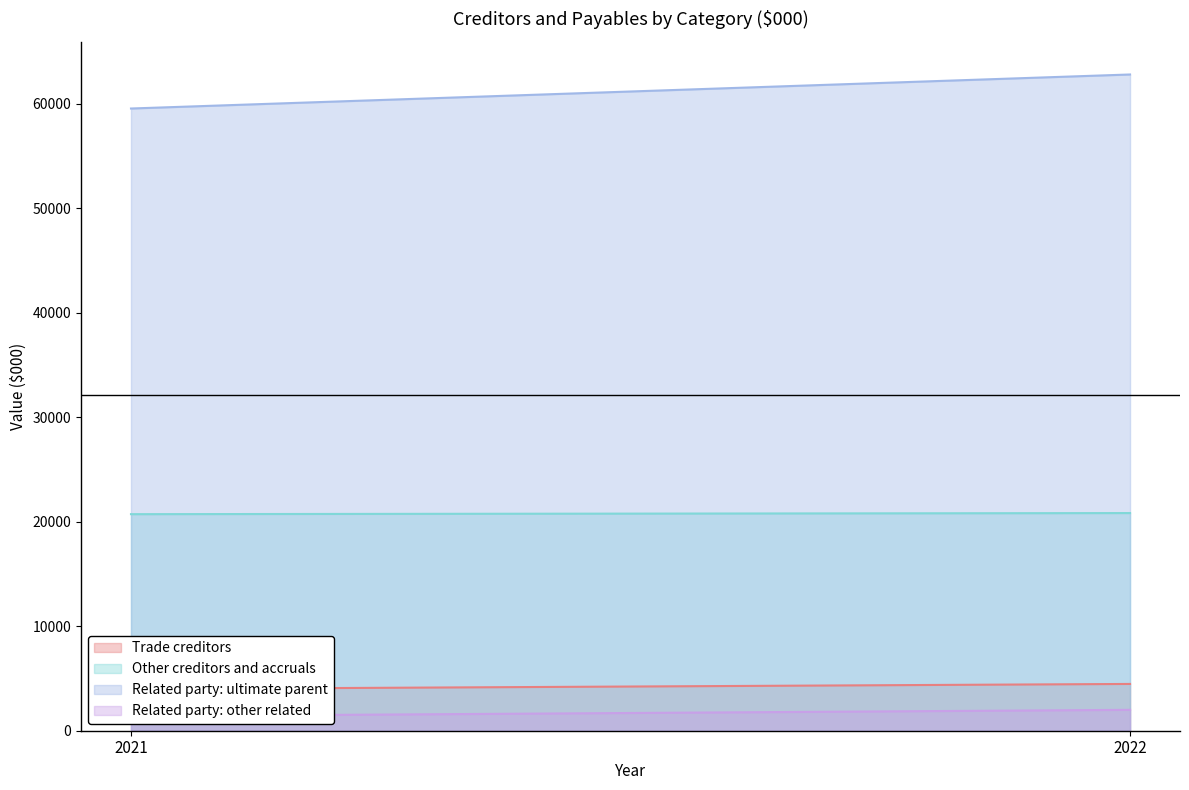

List the labels in order of Trade creditors value, smallest first.

2021, 2022